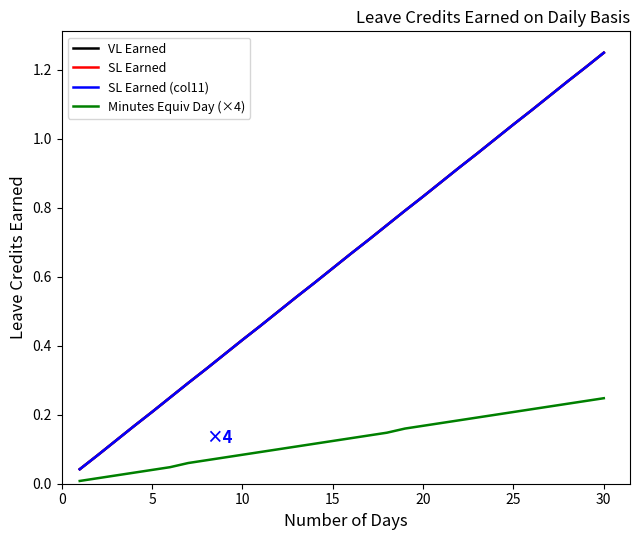

Does the chart display data point markers on the line(s)?

No